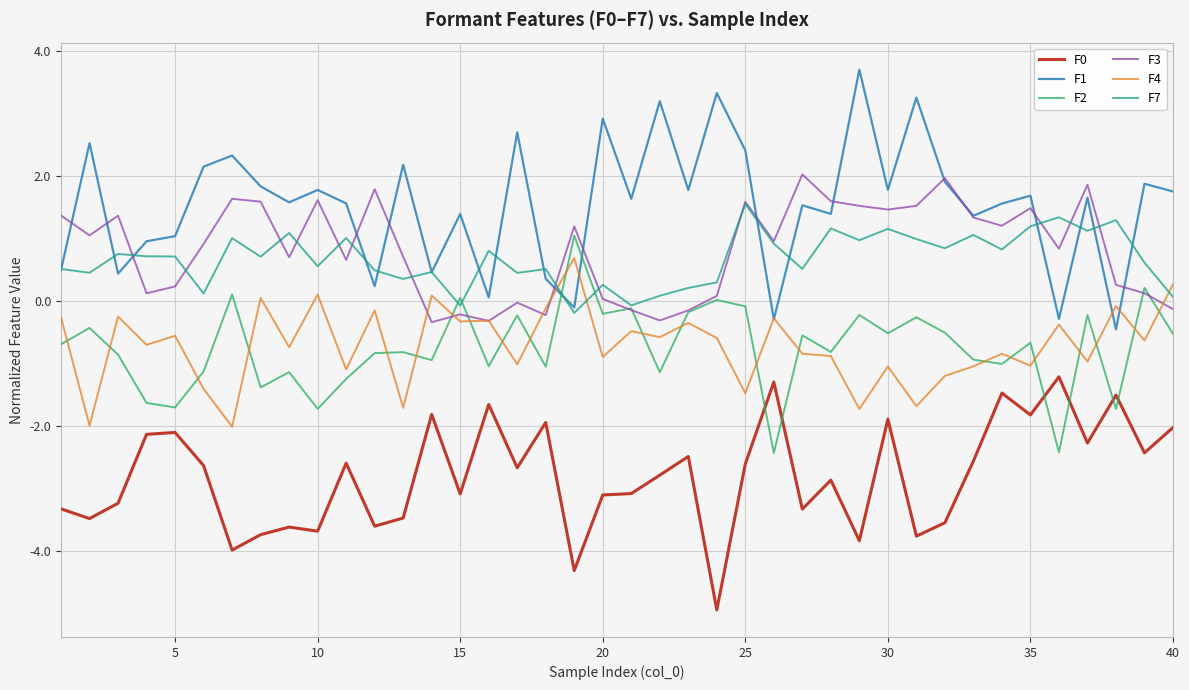

Which series has the largest total across all categories?

F1